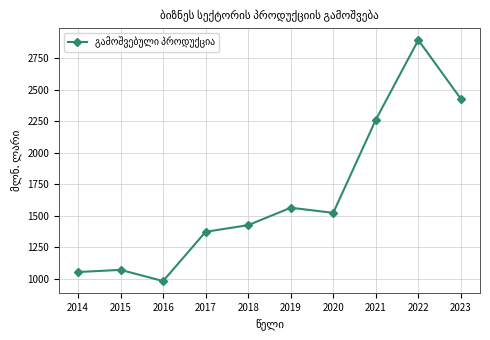

What is the maximum value shown in the chart?

2896.6